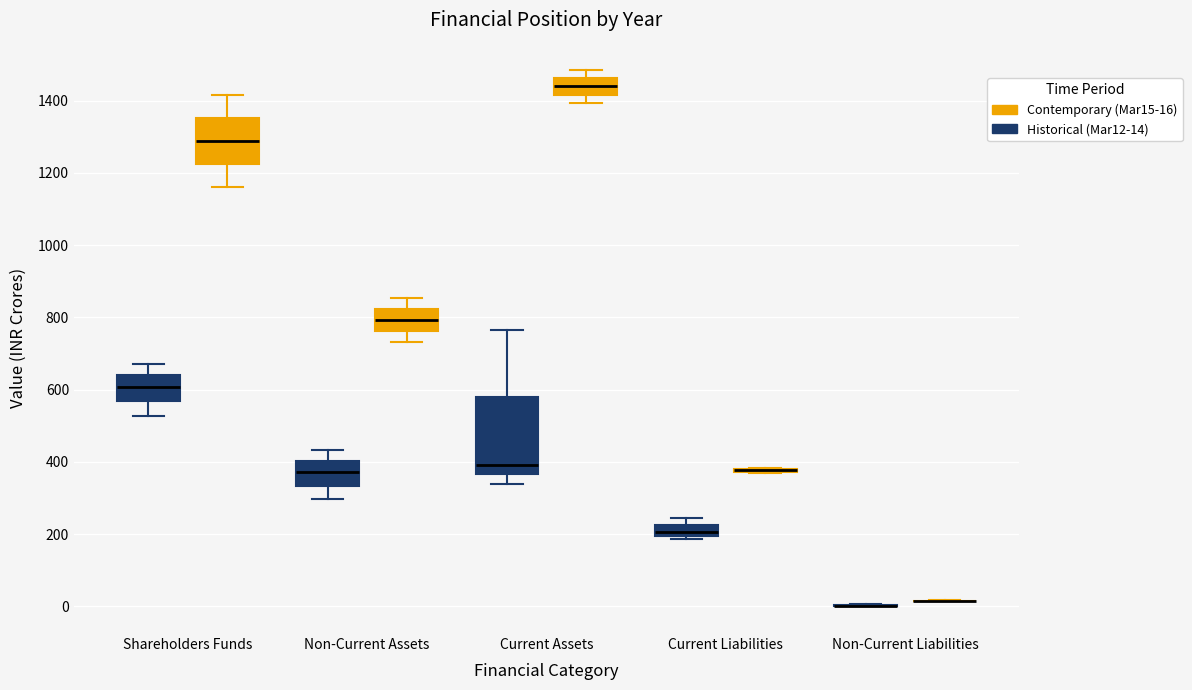

Which box is the tallest, from its lower edge to its upper edge?

Current Assets (Historical (Mar12-14))